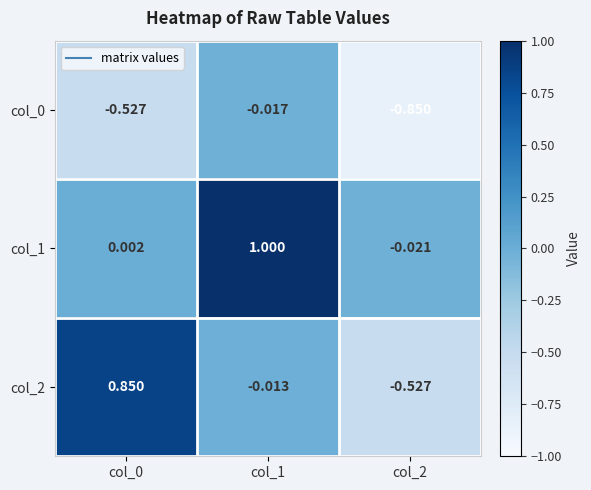

Which label corresponds to the smallest value in the chart?

col_2